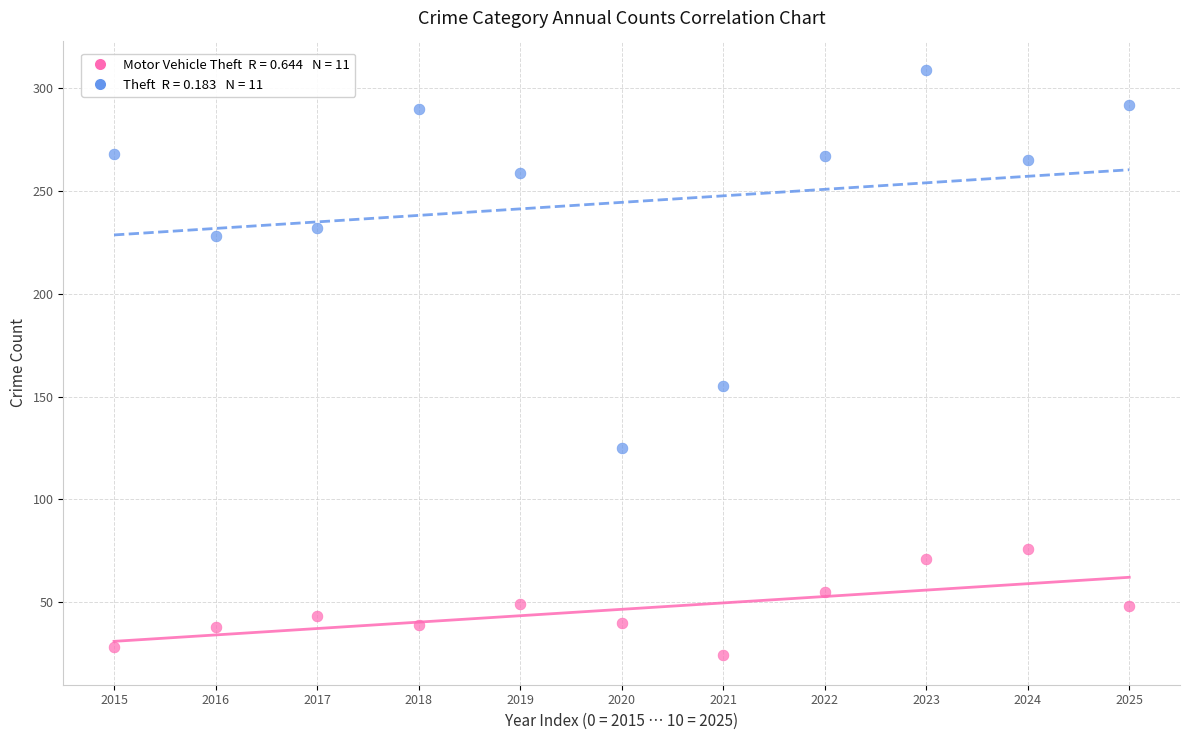

Across all data points, what is the range of Y values (max minus min)?

285